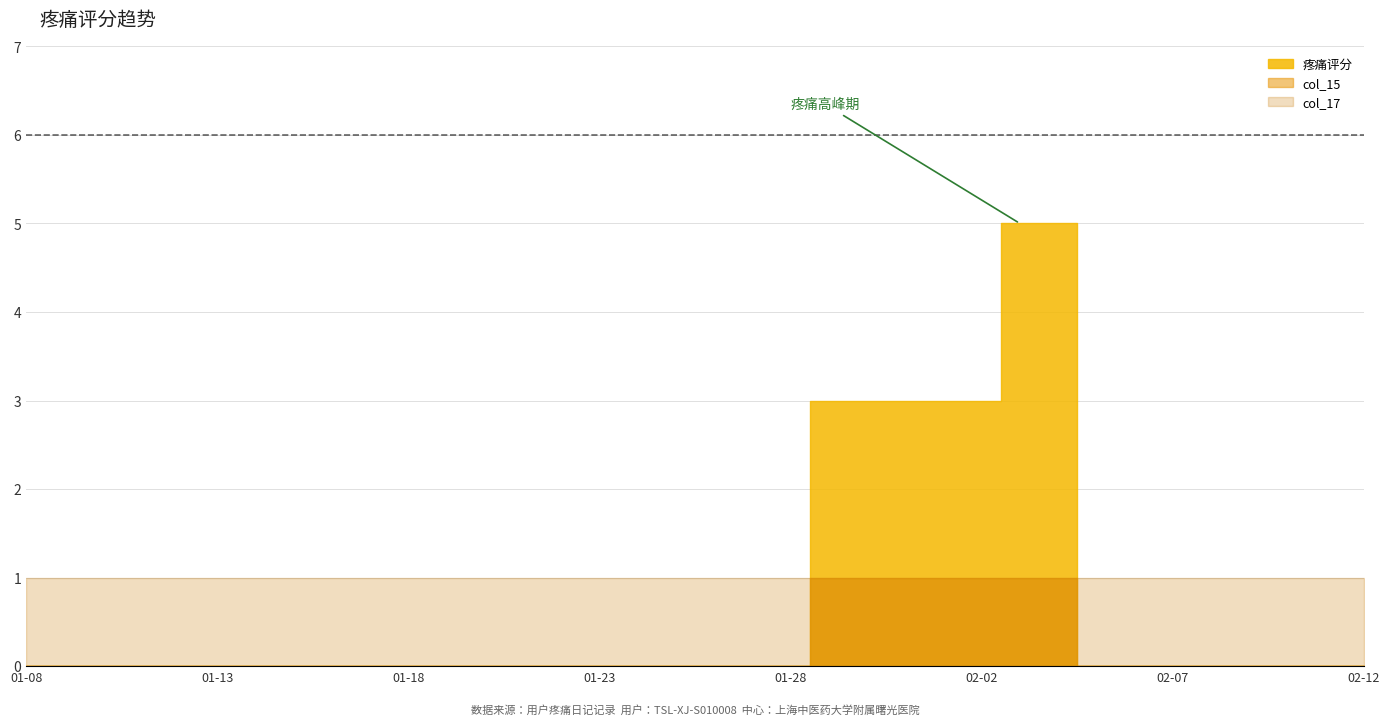

At which label does col_17 reach its peak?

2020-01-08